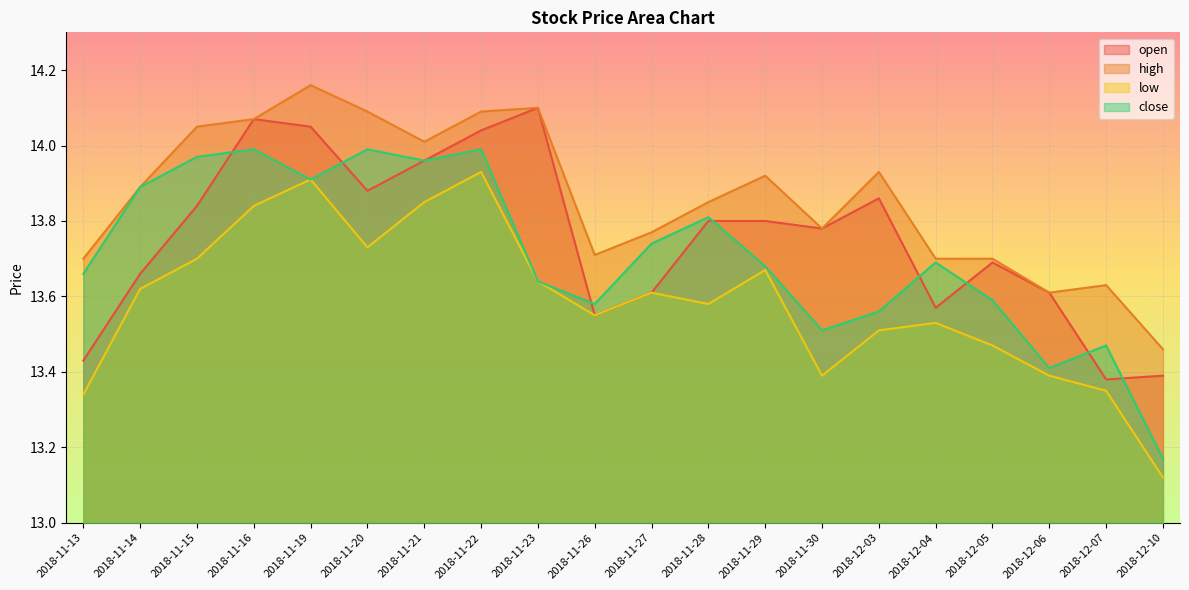

Count the number of categories in the chart.

20